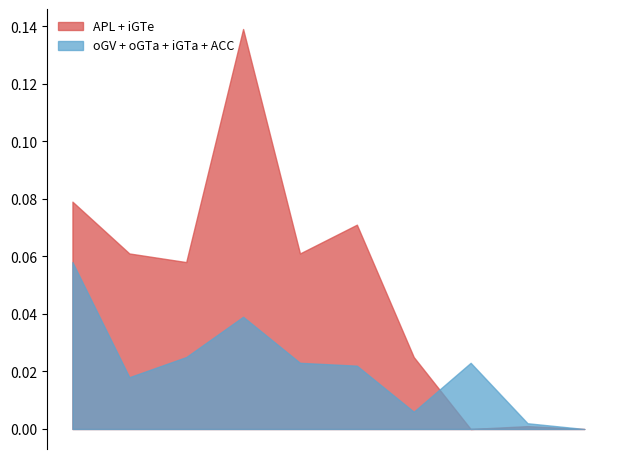

Does the chart display data point markers on the line(s)?

No